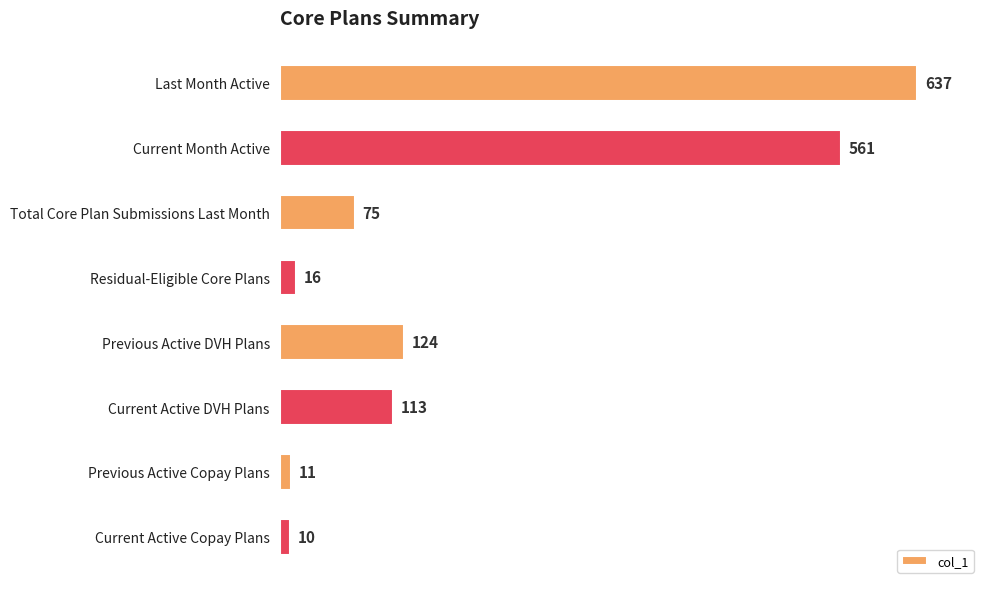

True or false: the data shows 75 at Total Core Plan Submissions Last Month.

True